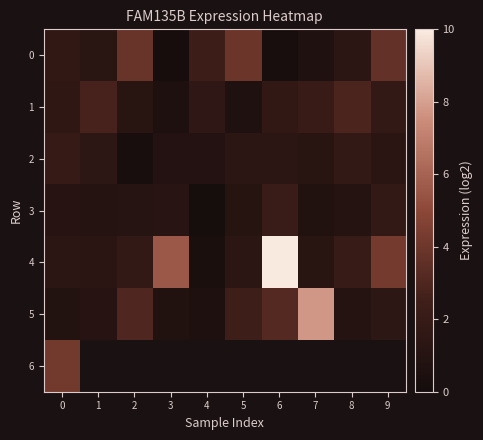

What is the sum of all 2 values?

12.3